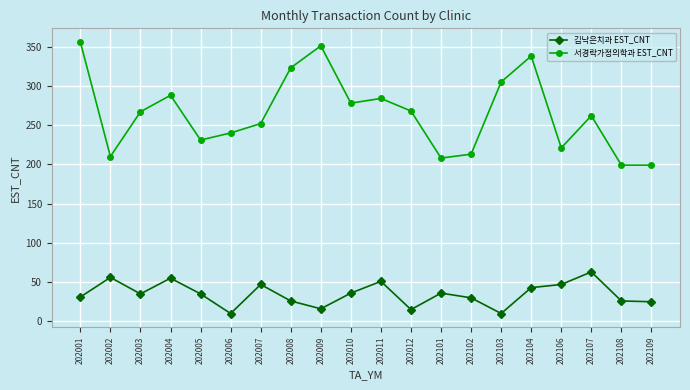

What is the smallest value displayed?

10